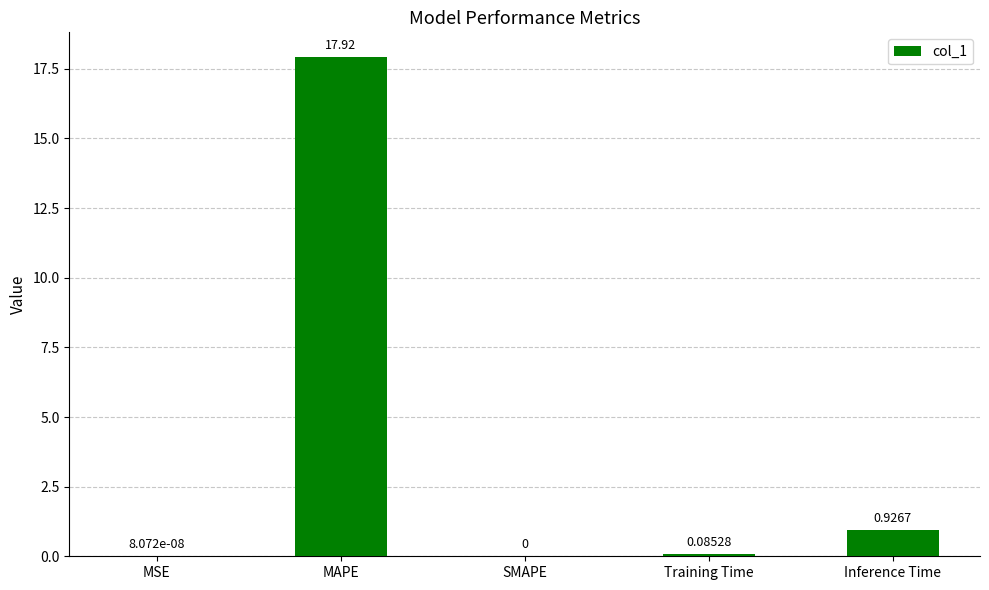

Which has a higher value, SMAPE or Training Time?

Training Time